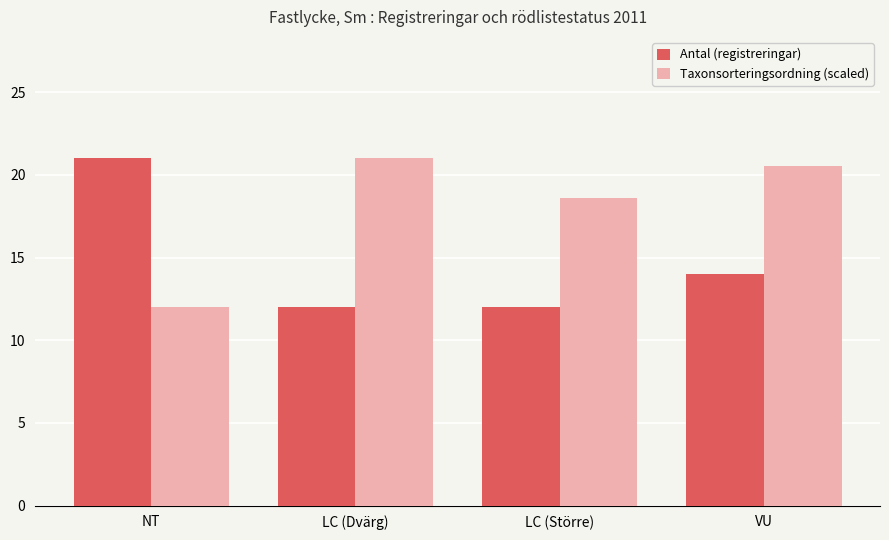

What is the highest value of the Taxonsorteringsordning (scaled) series?

21.0